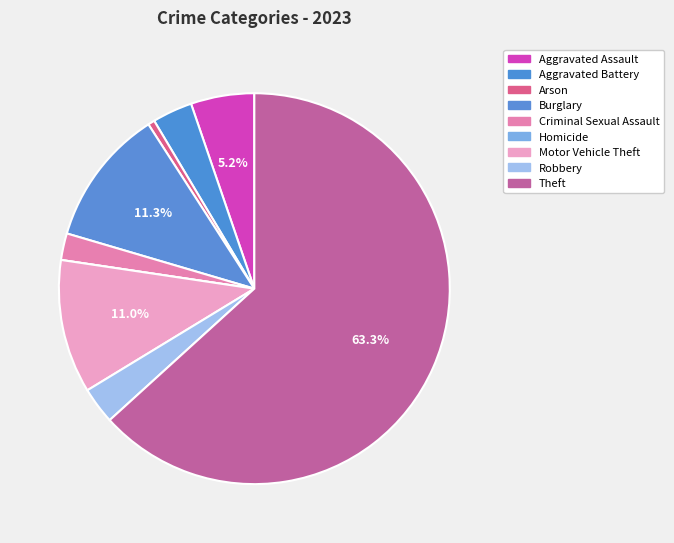

Which category has the biggest portion of the pie?

Theft